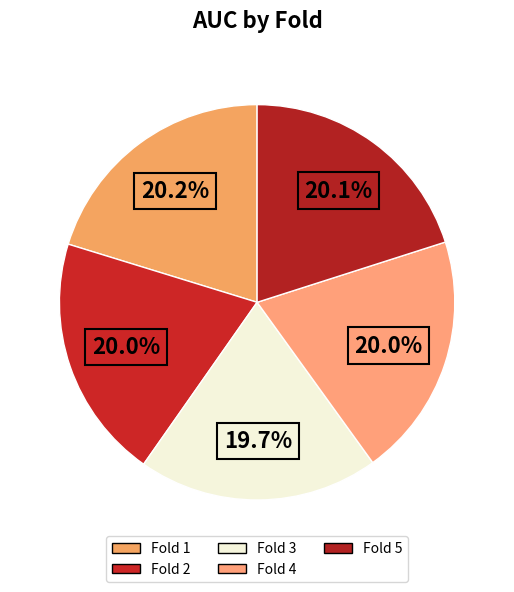

What percentage do Fold 4 and Fold 1 together represent?

40.2%